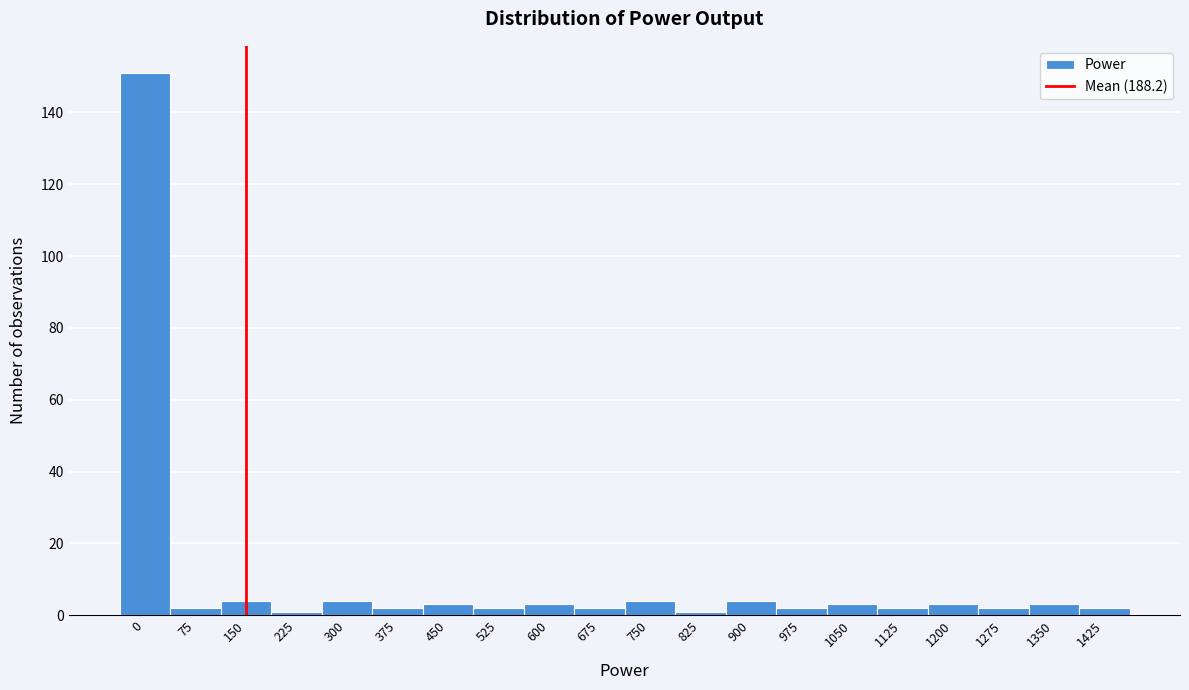

Reading left to right, extract all data points from this chart.

0=151	75=2	150=4	225=1	300=4	375=2	450=3	525=2	600=3	675=2	750=4	825=1	900=4	975=2	1050=3	1125=2	1200=3	1275=2	1350=3	1425=2